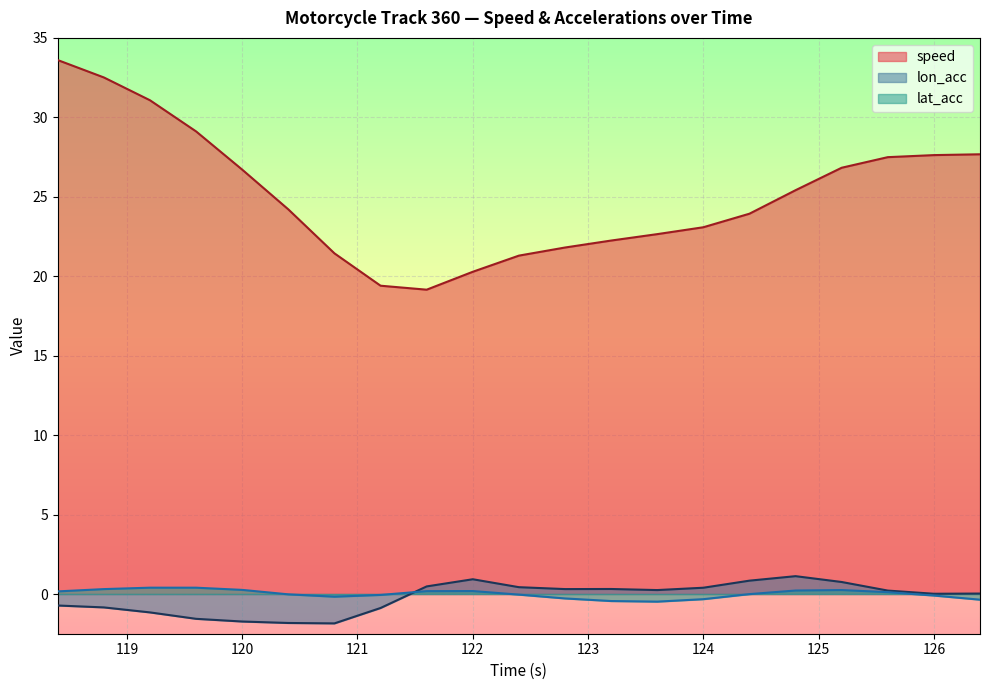

How many values in the speed series exceed 24?

11